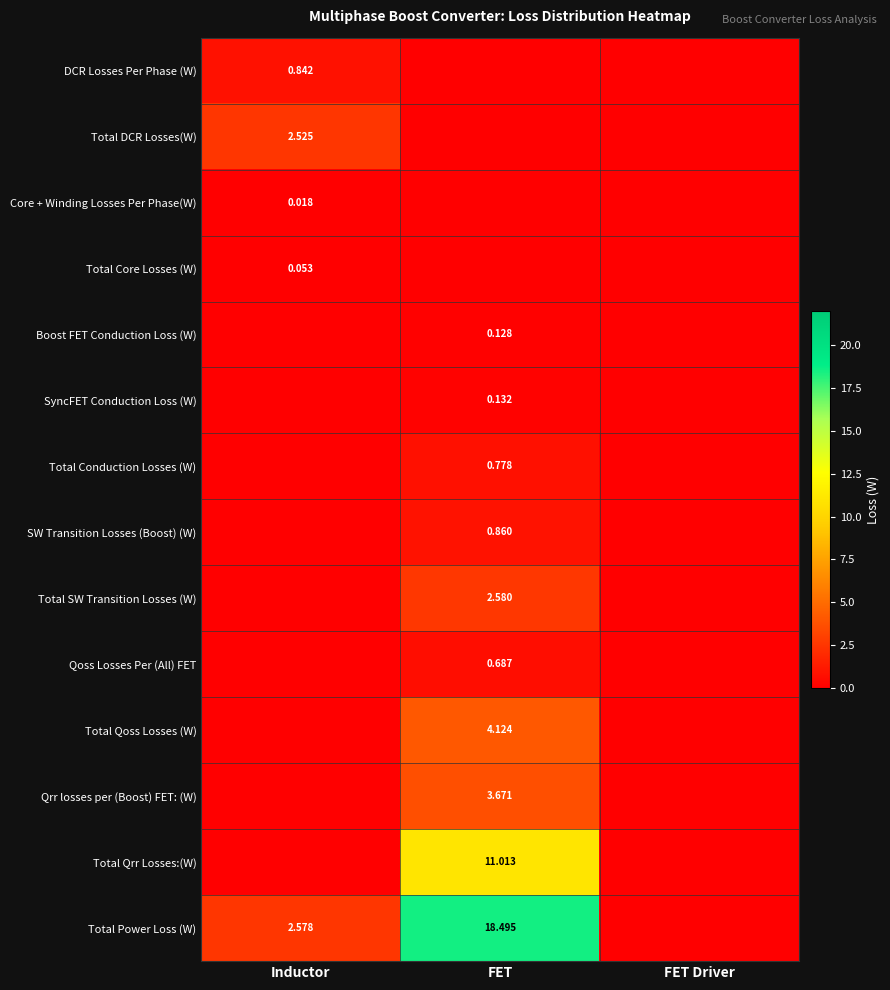

Which category has the highest value in the SW Transition Losses (Boost) (W) series?

FET